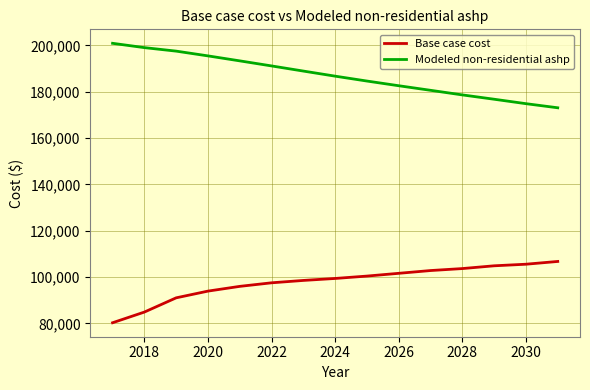

Rank the series by their maximum value, from lowest to highest.

Base case cost, Modeled non-residential ashp